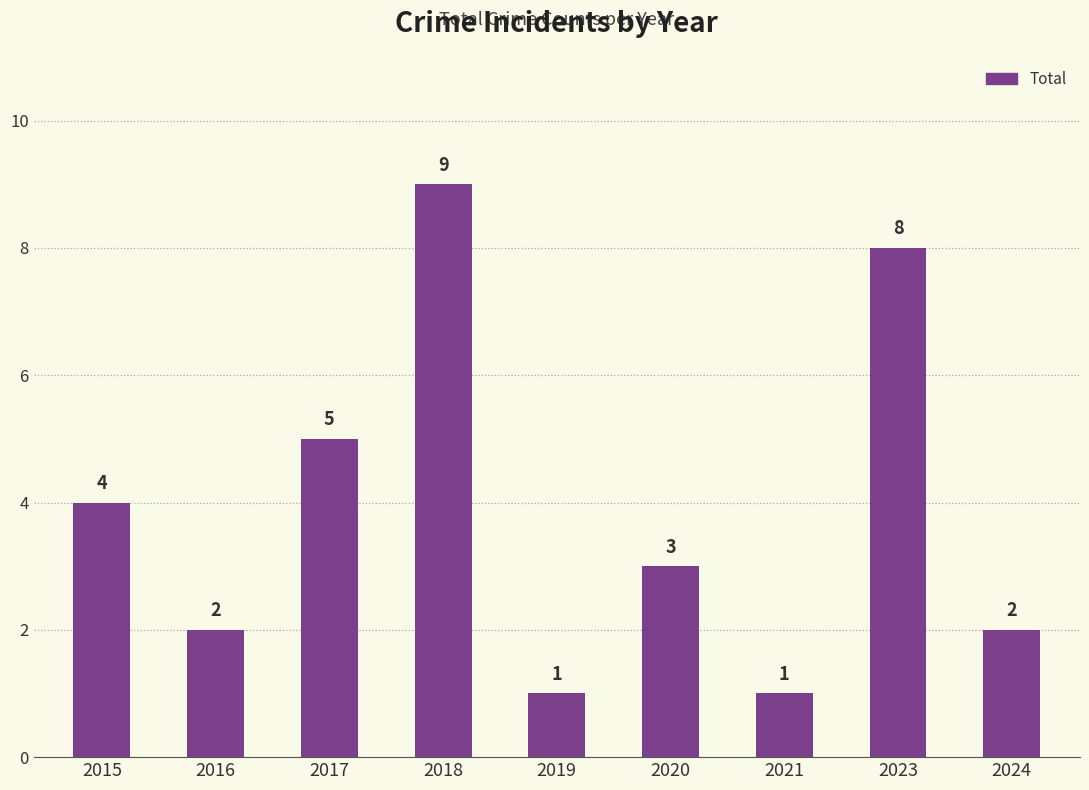

How many values are below 3?

4